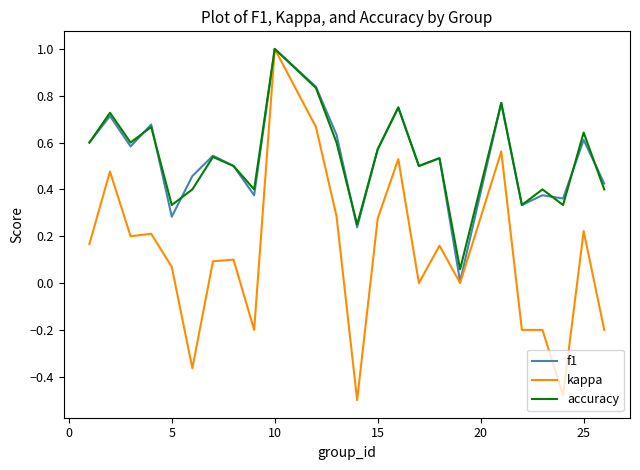

What is the maximum value shown in the chart?

1.0